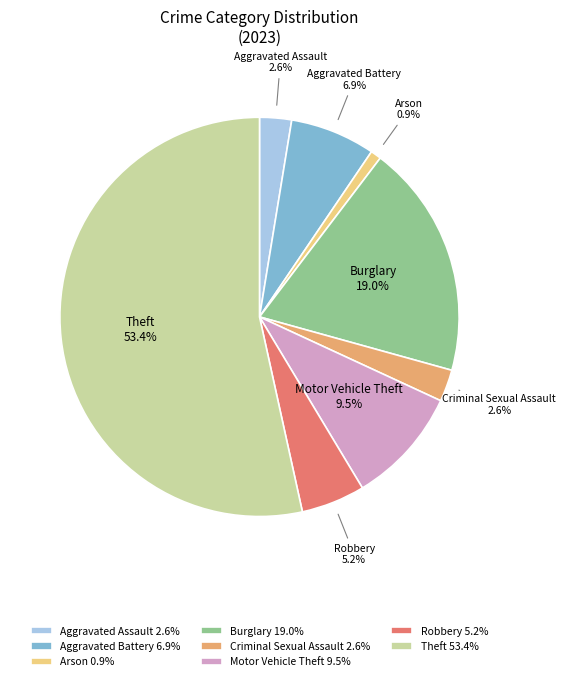

To the nearest percent, what is the difference between the Aggravated Assault and Burglary slice percentages?

16%